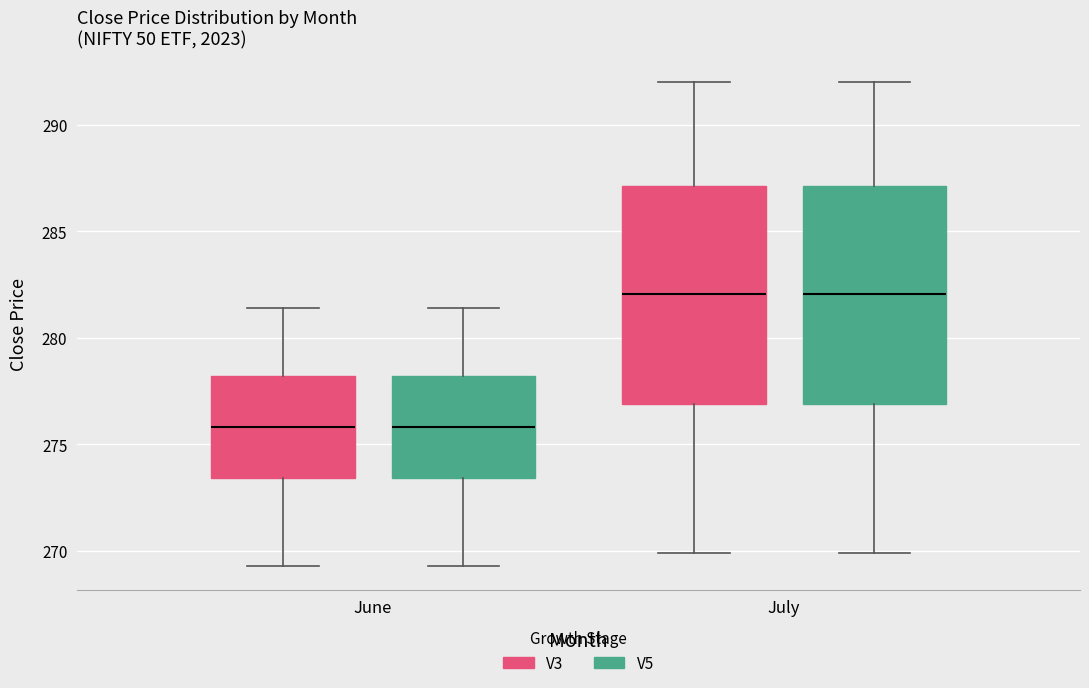

Reading left to right, transcribe this box plot: for each box, give where its median line is, the range the box spans, and where its two whiskers end, as read against the y-axis. The values are not printed on the chart, so give them approximately, as read against the axis.

June (V3): median 276.0, box 273.5 to 278.0, whiskers 269.5 to 281.5
June (V5): median 276.0, box 273.5 to 278.0, whiskers 269.5 to 281.5
July (V3): median 282.0, box 277.0 to 287.0, whiskers 270.0 to 292.0
July (V5): median 282.0, box 277.0 to 287.0, whiskers 270.0 to 292.0